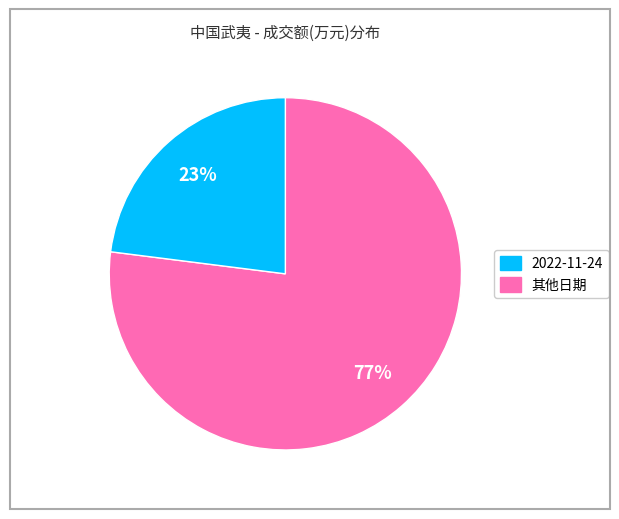

To the nearest percent, what is the average slice percentage?

50%